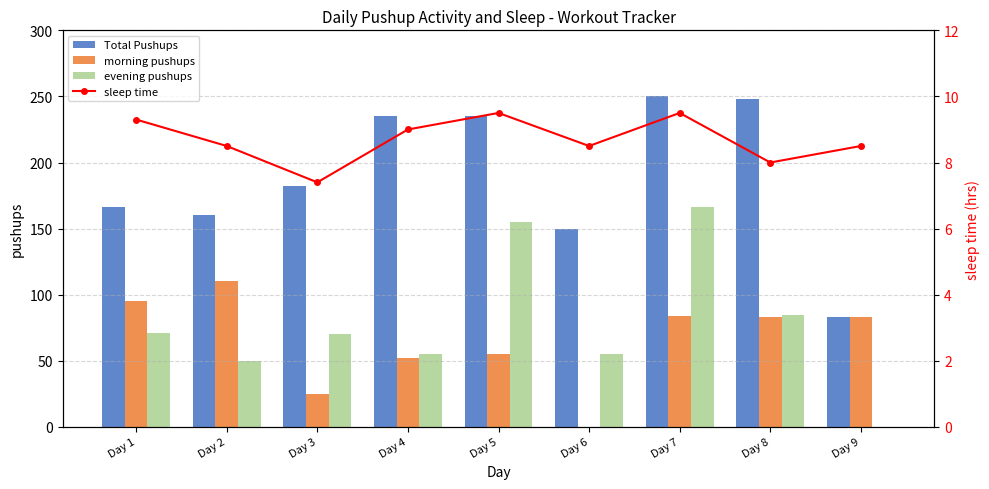

Between Day 7 and Day 9, which is larger?

Day 7